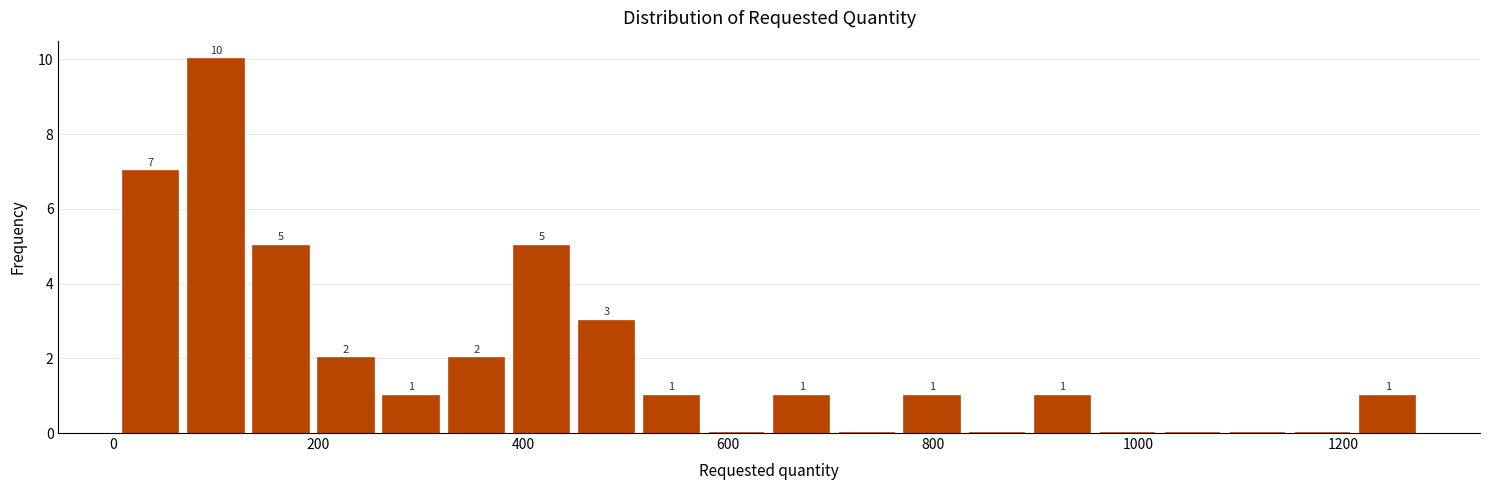

Read against the x-axis, roughly where is the centre of the tallest bar?

100